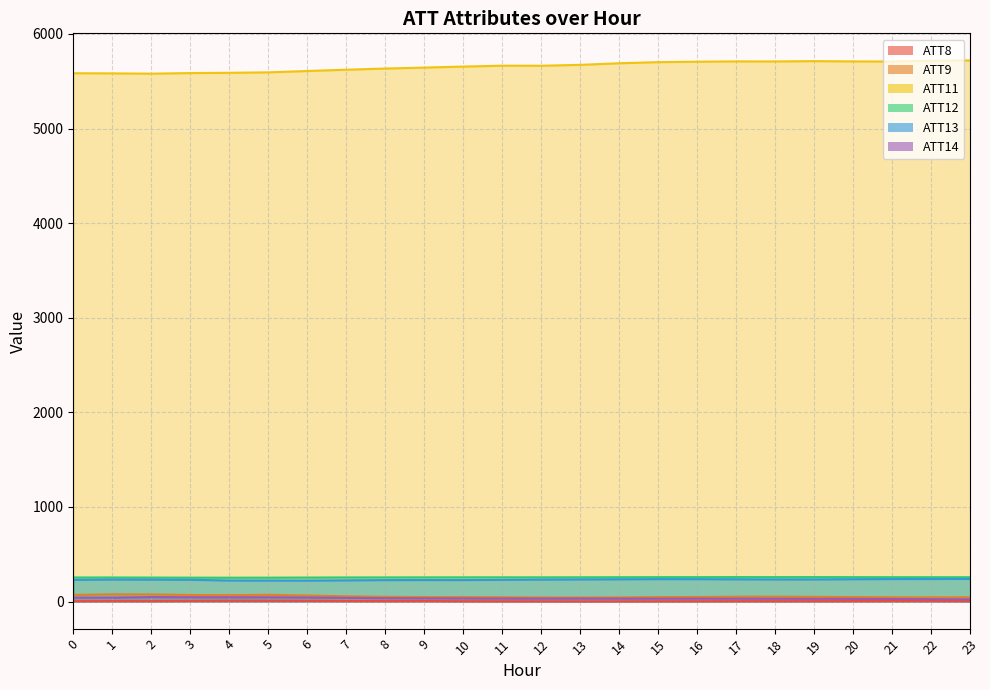

How many data points in ATT8 are less than 4?

11